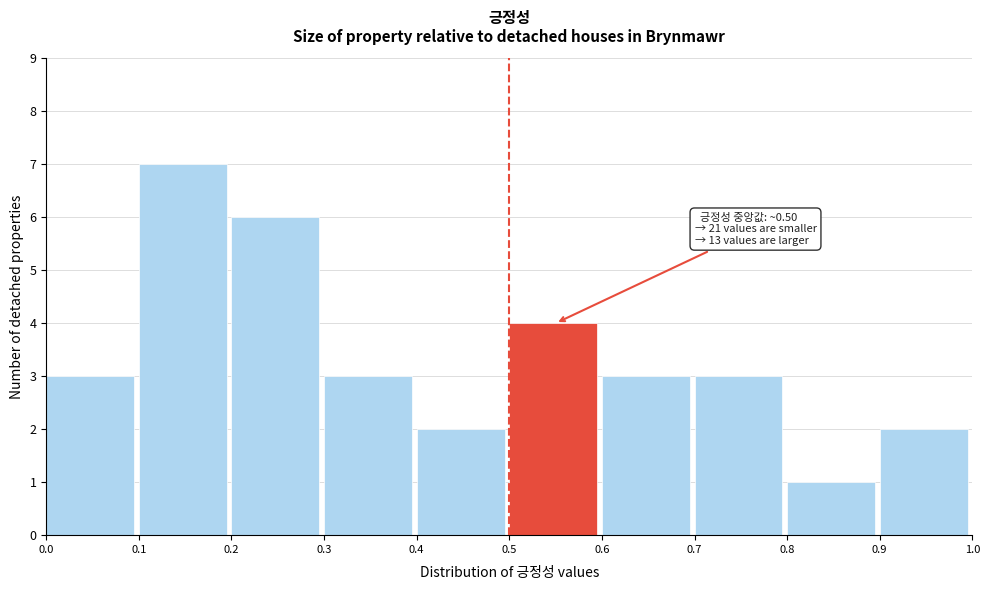

Which range on the x-axis has the tallest bar?

0.1 to 0.2